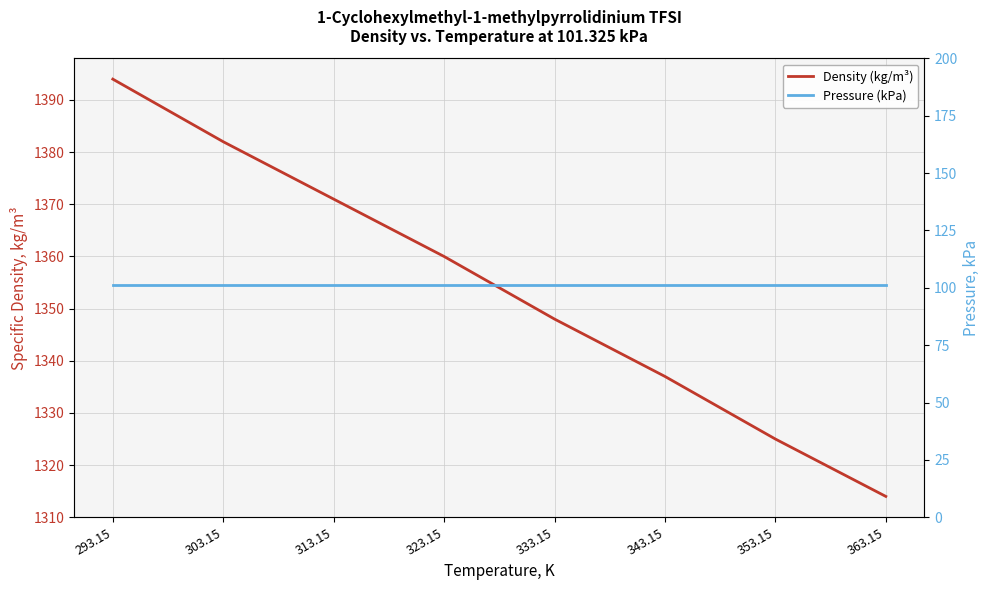

At which label is Density (kg/m³) closest to 1354?

323.15